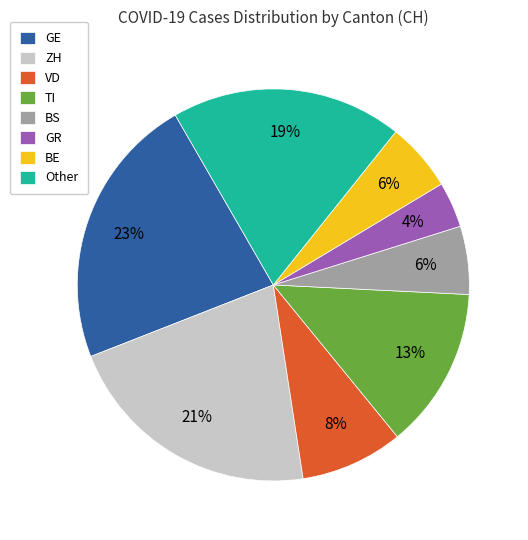

Which slice is the smallest?

GR